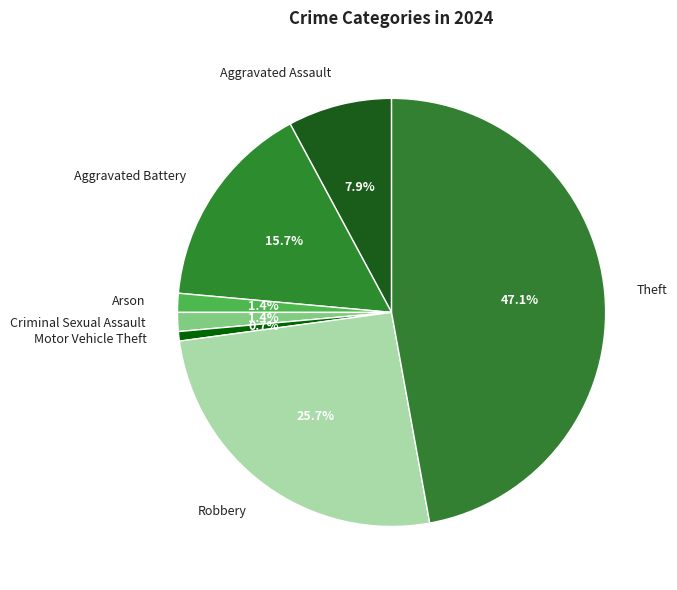

Is the sum of Aggravated Assault and Aggravated Battery greater than half?

No